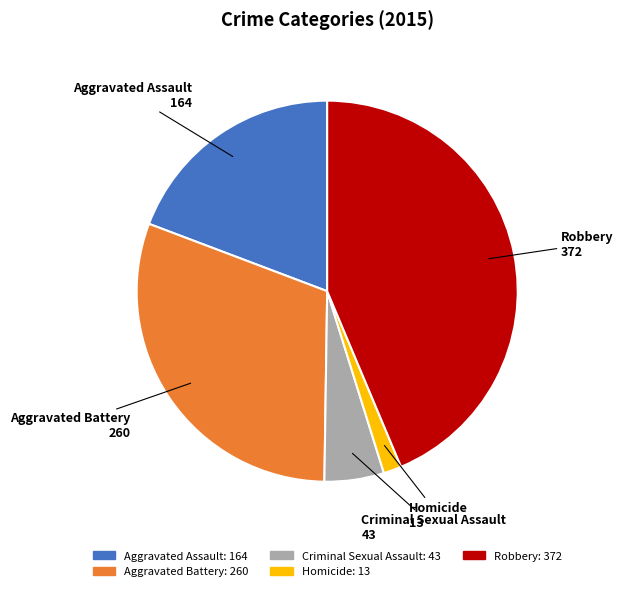

Which category has the smallest portion of the pie?

Homicide